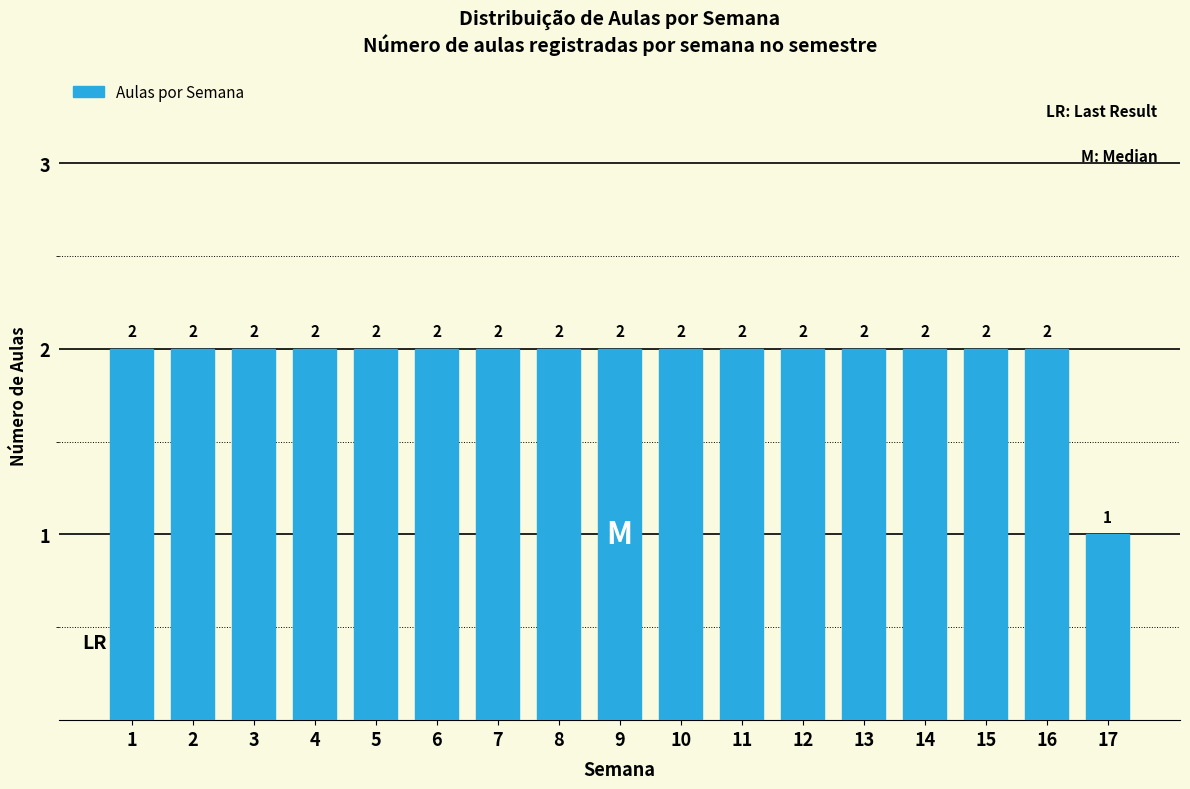

Reading right to left, list all the values displayed in this chart.

1	2	2	2	2	2	2	2	2	2	2	2	2	2	2	2	2